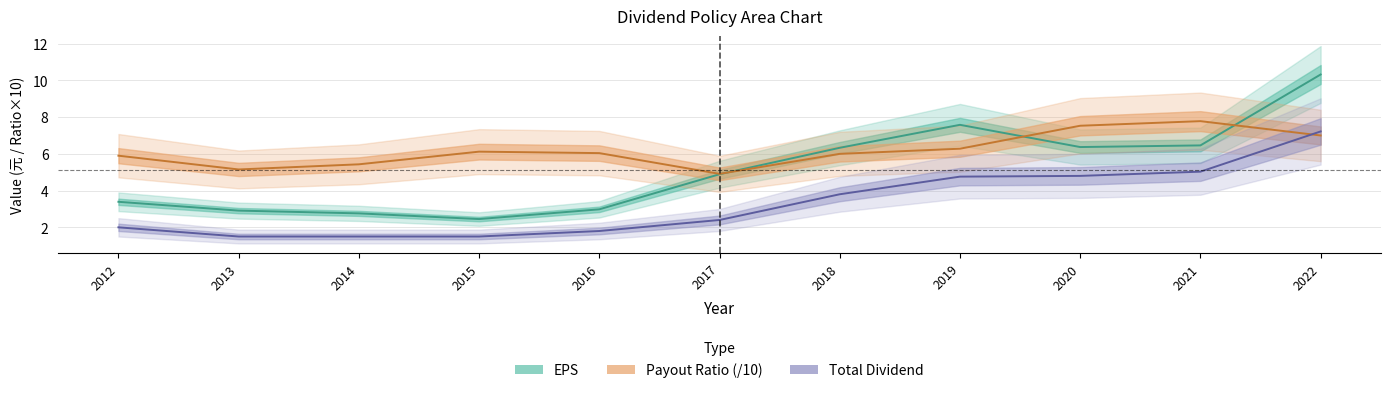

The Payout Ratio series shows 7.5 at 2020. True or false?

True